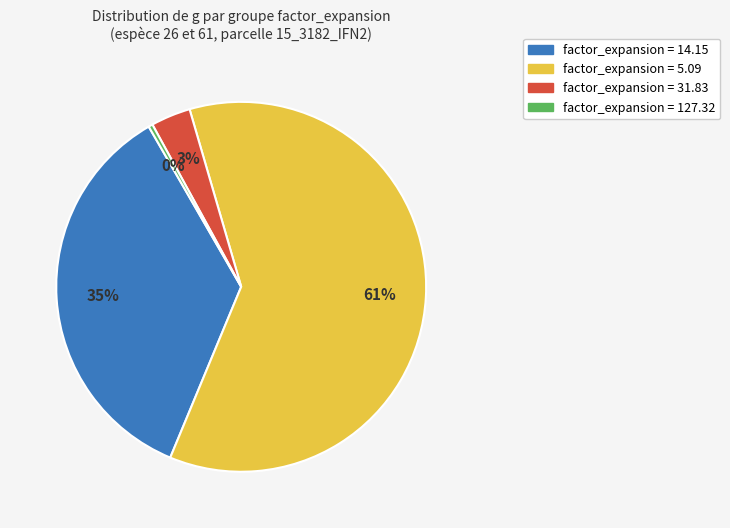

Combined, do factor_expansion = 14.15 and factor_expansion = 5.09 account for over 50%?

Yes